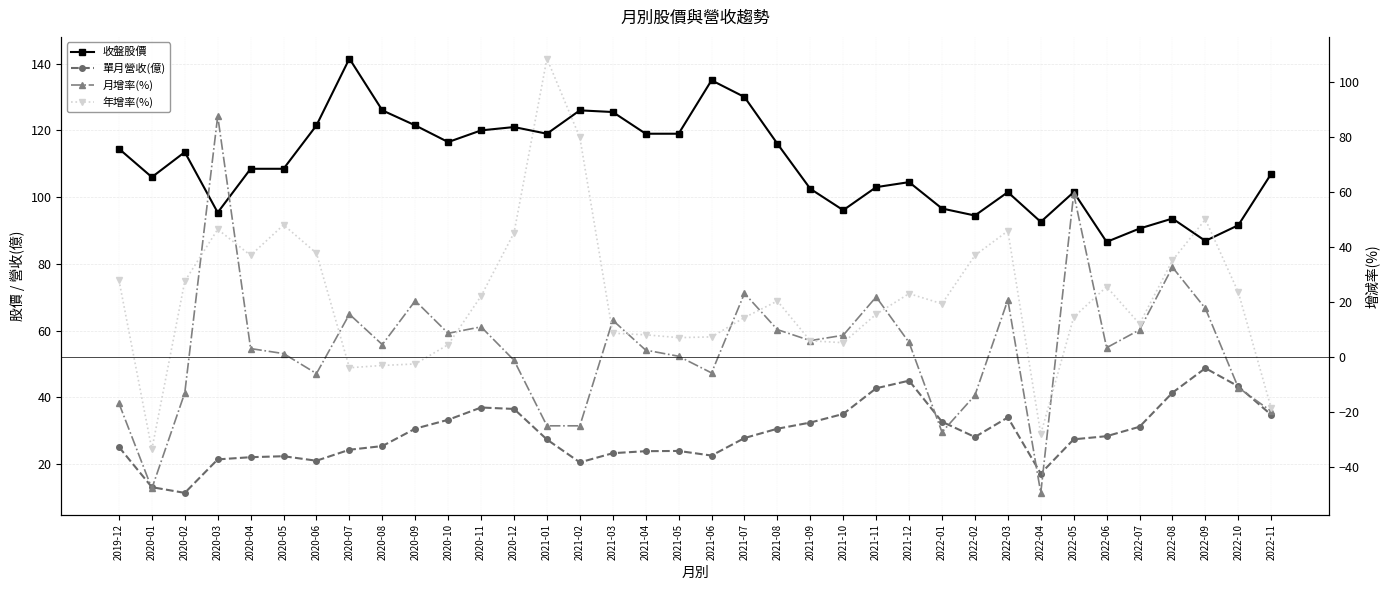

At which label does 年增率(%) reach its peak?

2021-01